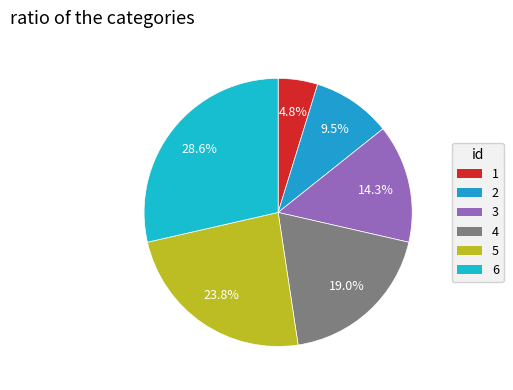

To the nearest percent, what is the difference between the 1 and 4 slice percentages?

14%